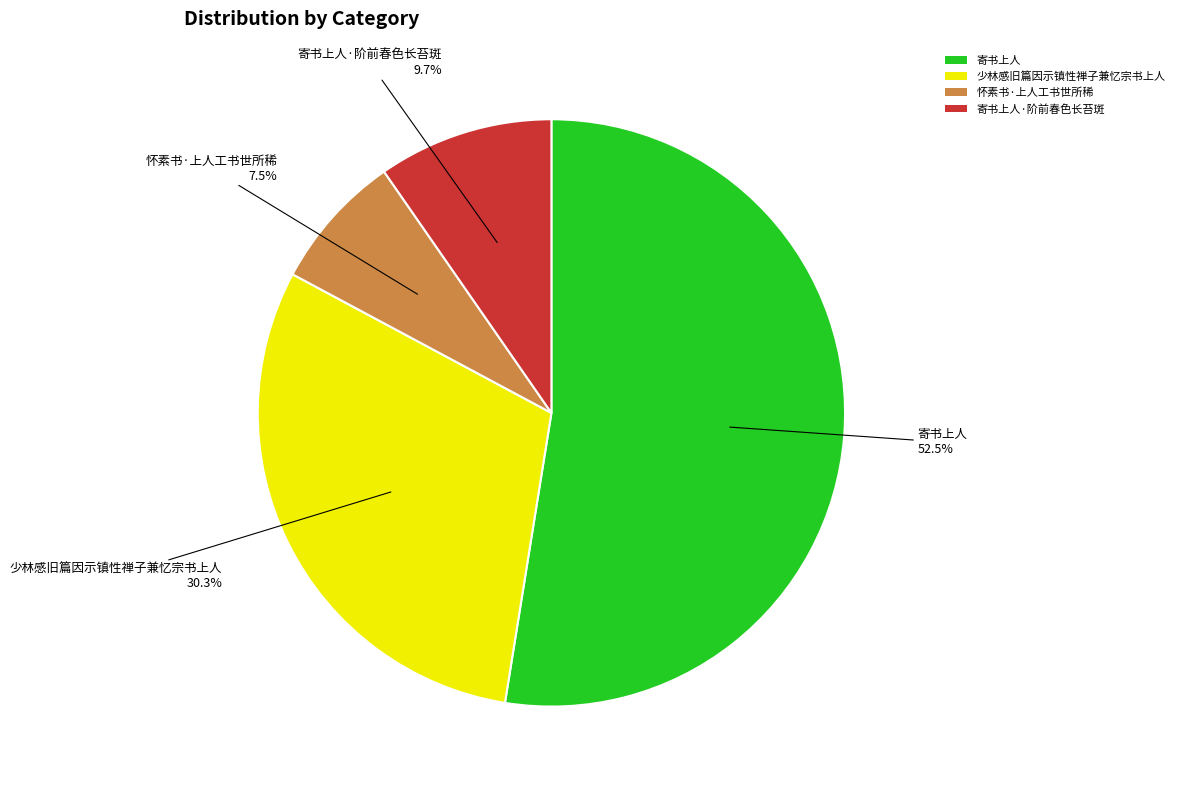

What is the largest slice in the pie chart?

寄书上人